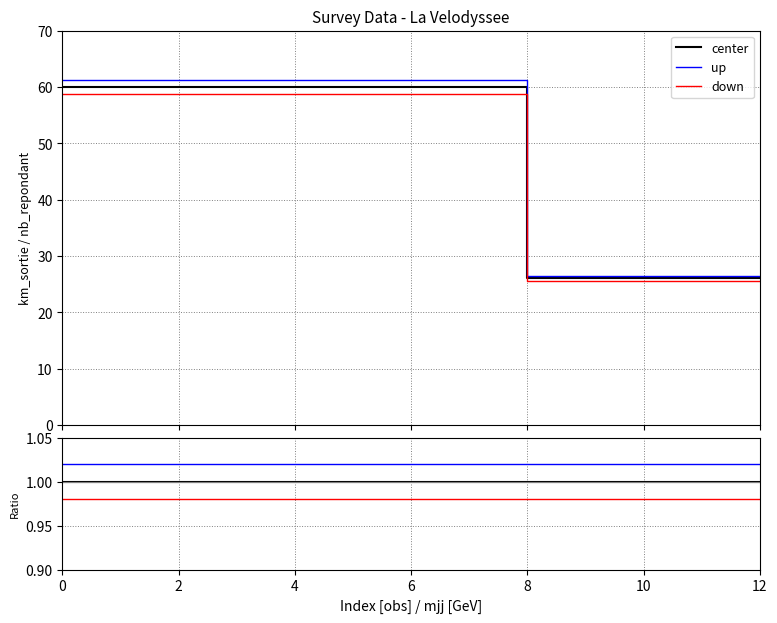

What is the minimum value shown in the chart?

1.0